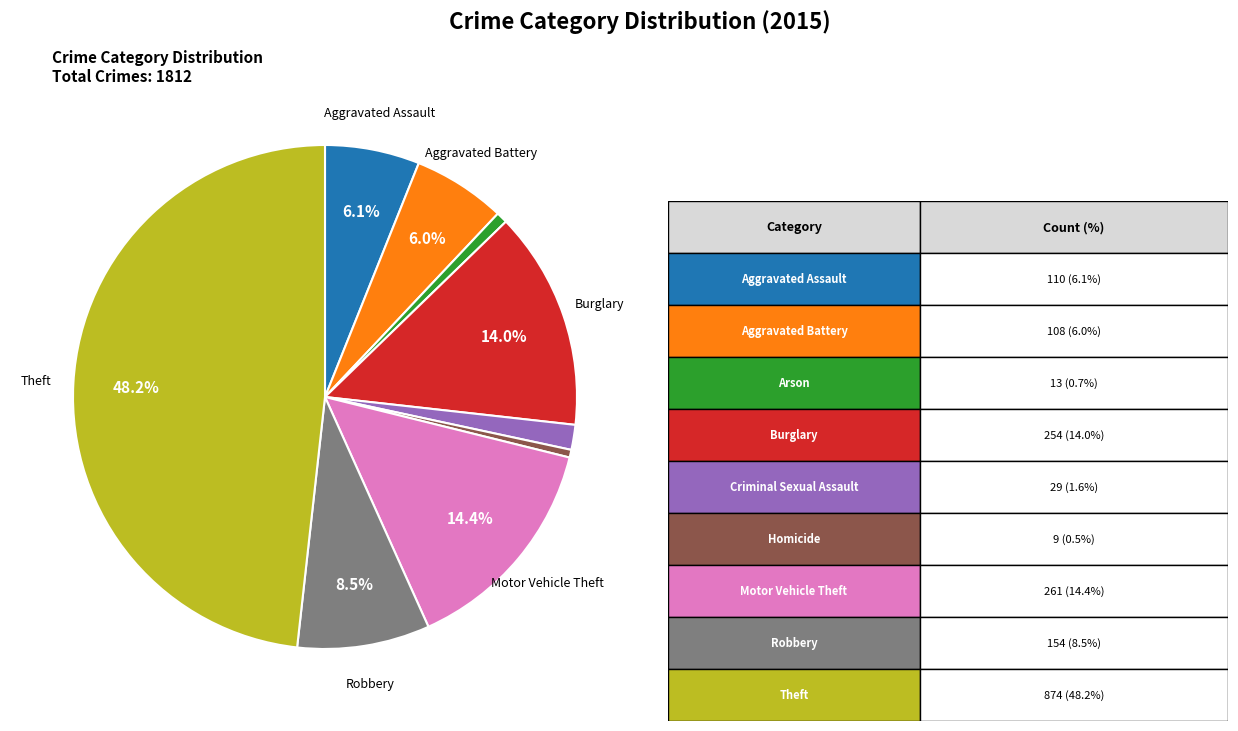

How many segments does this pie chart have?

9